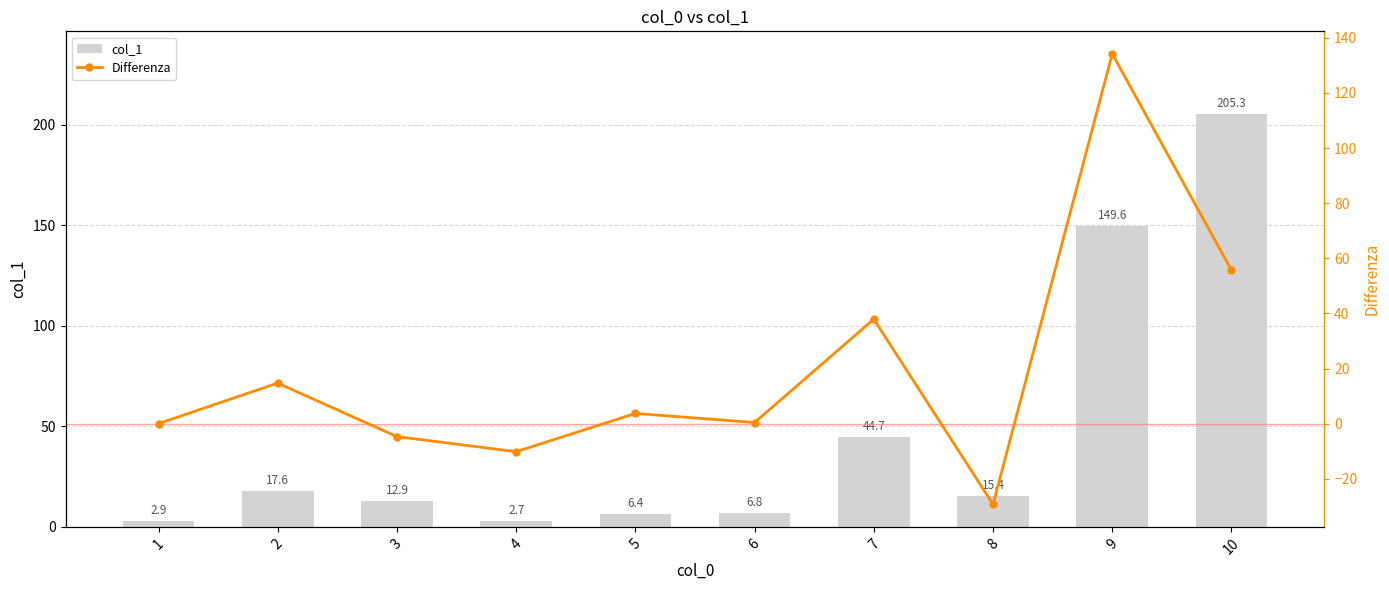

Rank the series at 8 from lowest to highest value.

Differenza, col_1